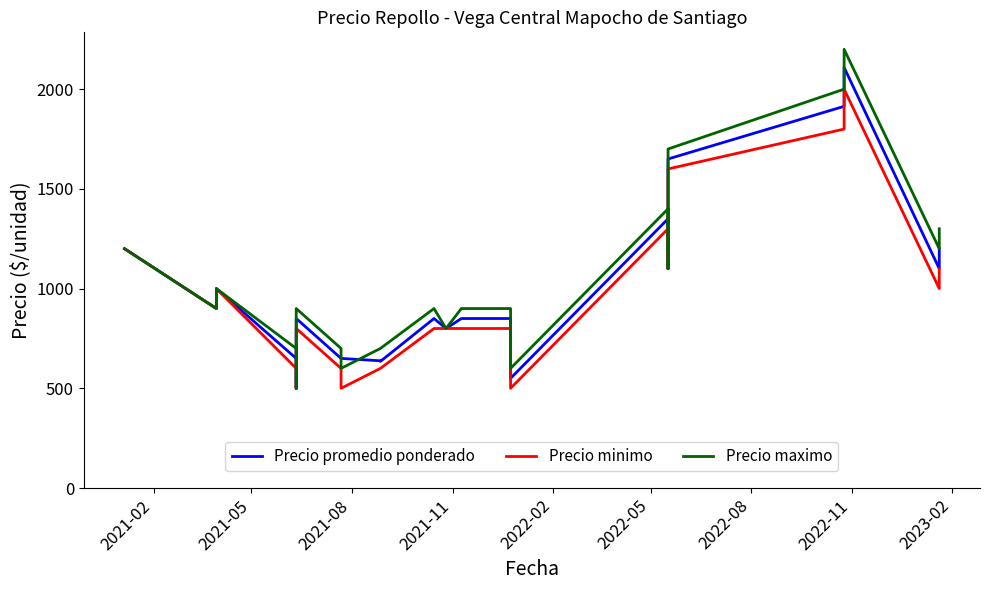

How many lines are shown in the chart?

3